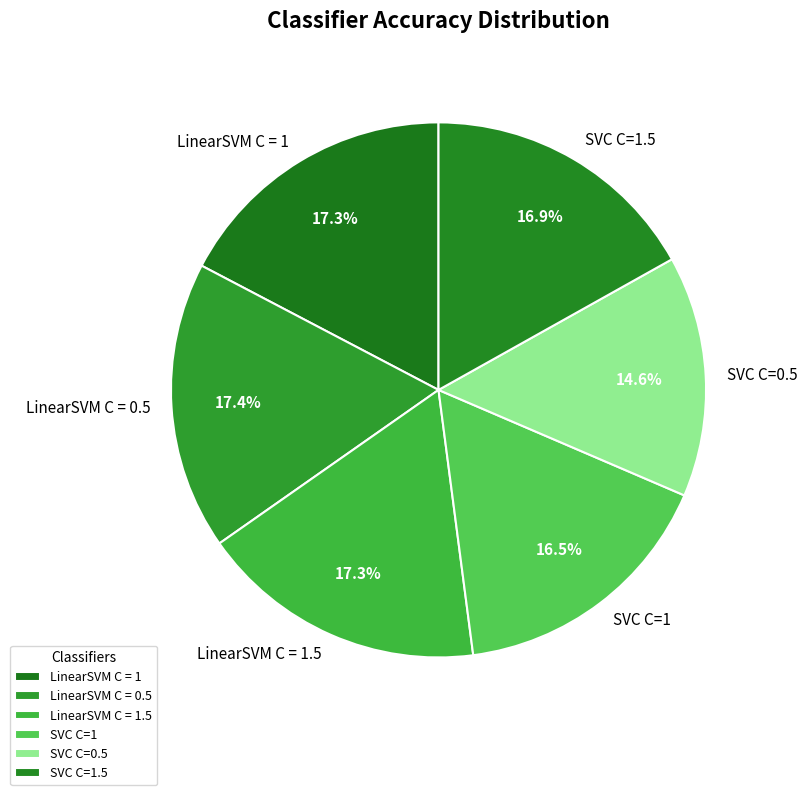

What percentage is NOT represented by SVC C=0.5?

85.4%